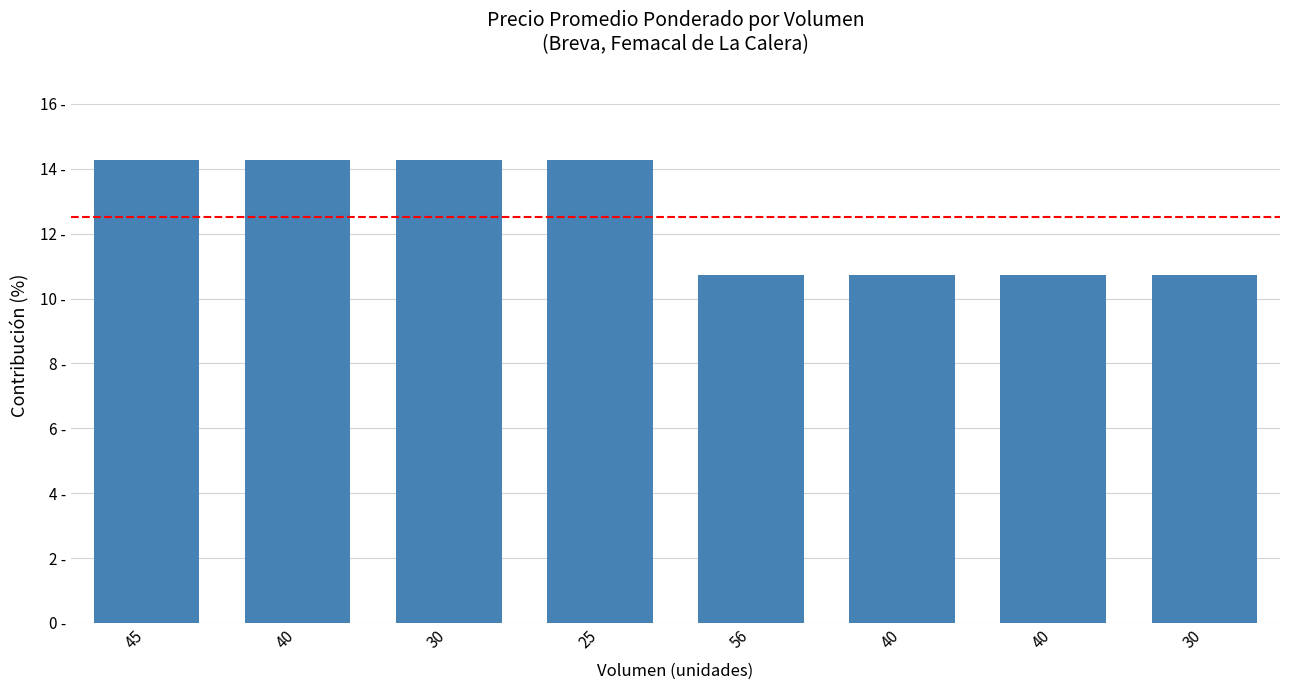

What is the label of the 6th bar from the left?

40